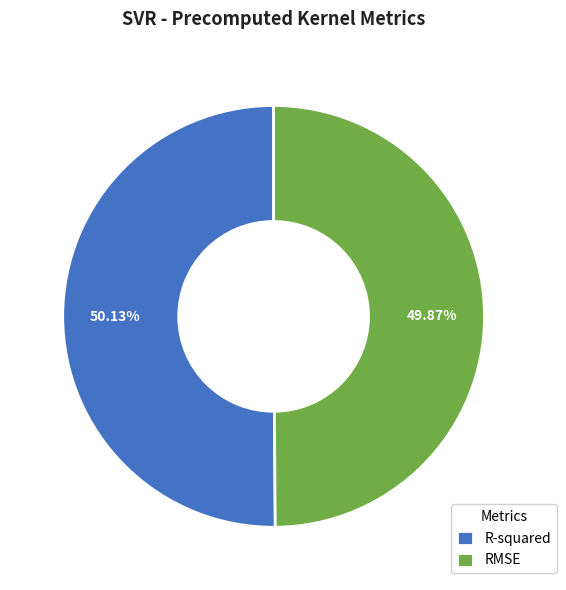

Does any single category account for the majority?

Yes